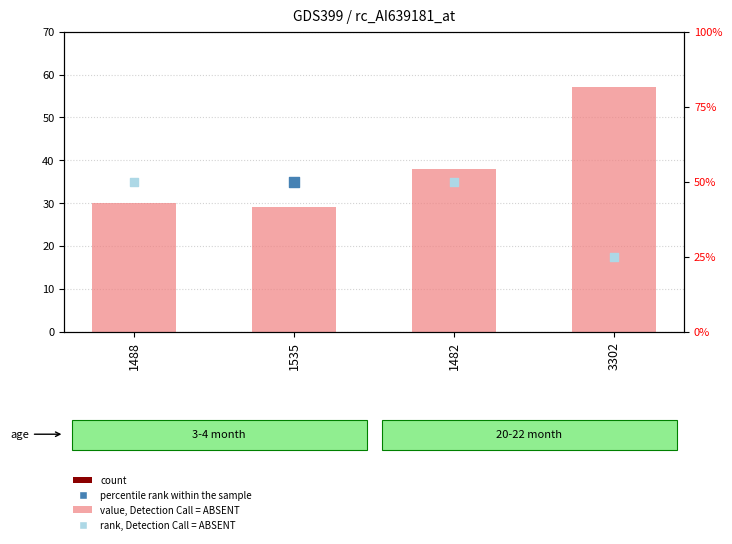

What is the total value across all series at 1535?

79